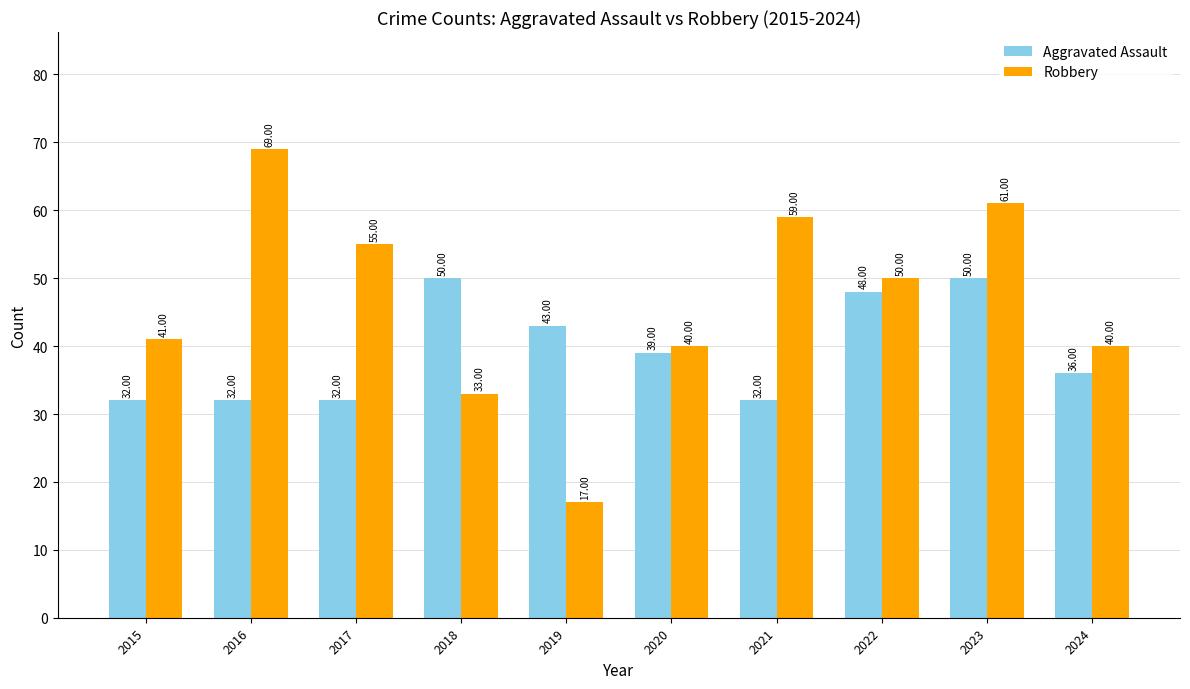

Which series has the largest total across all categories?

Robbery